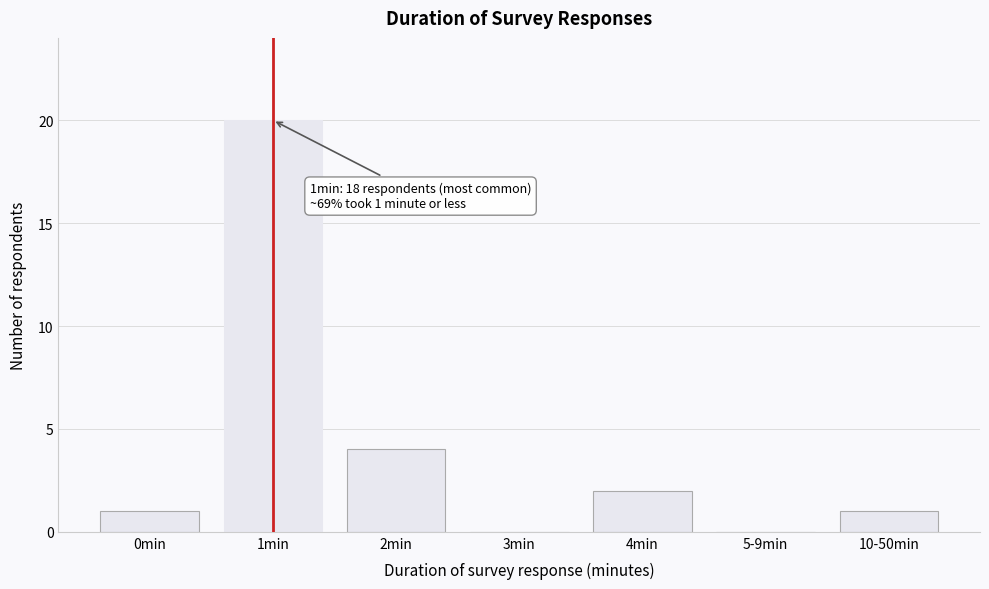

Reading right to left, transcribe all the data shown in this chart.

10-50min=1	5-9min=0	4min=2	3min=0	2min=4	1min=20	0min=1